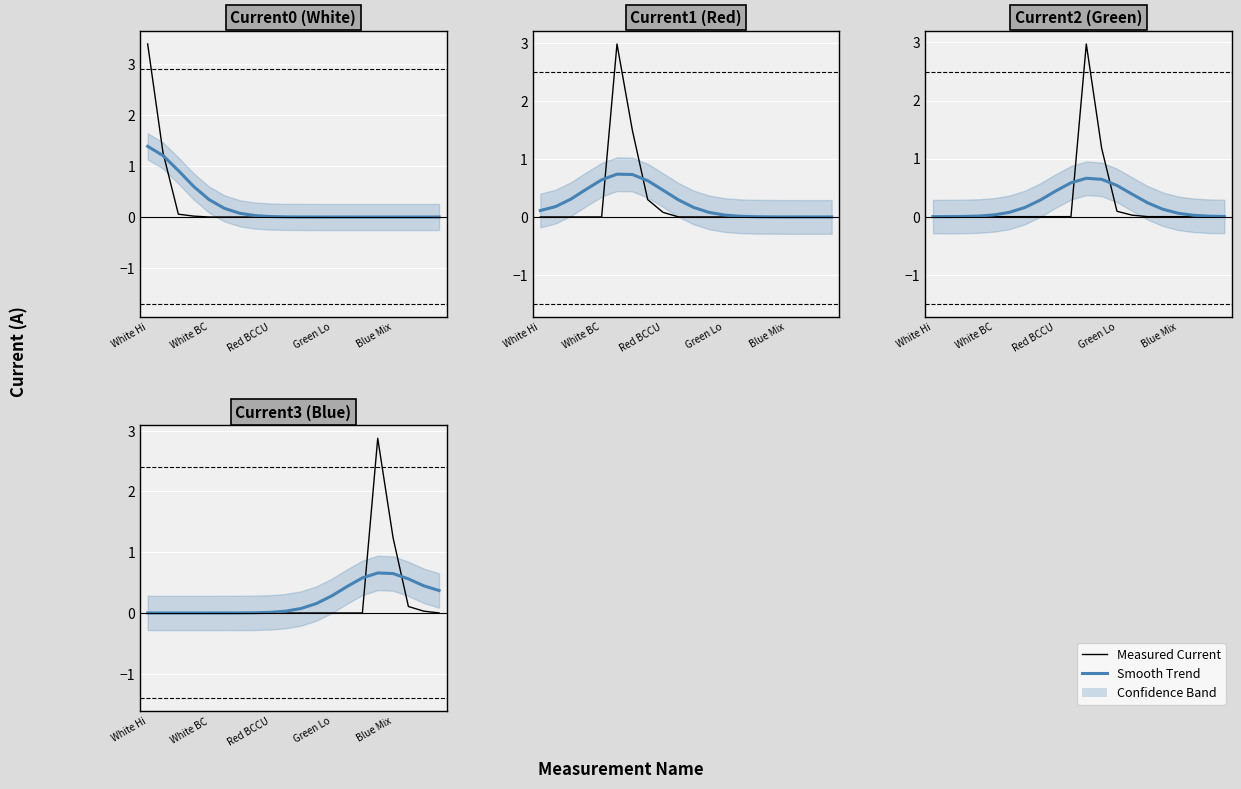

Which label corresponds to the largest value in the chart?

White Hi